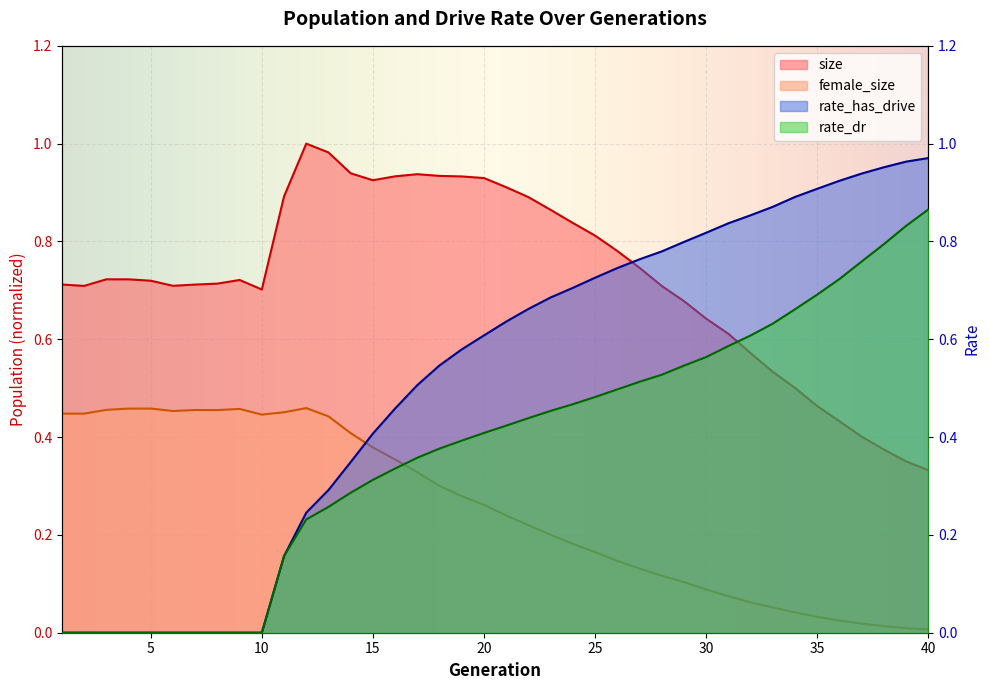

Which series has the largest range (max minus min)?

rate_has_drive